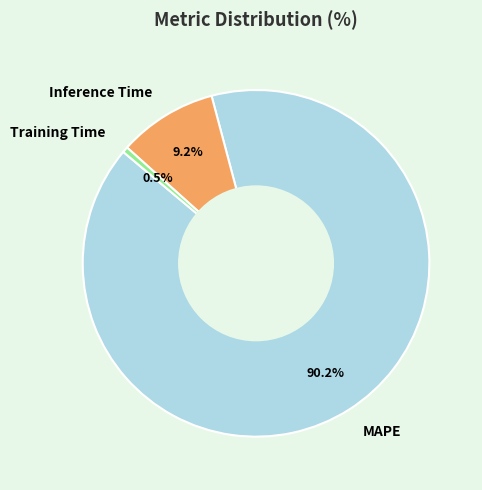

What is the majority slice?

MAPE